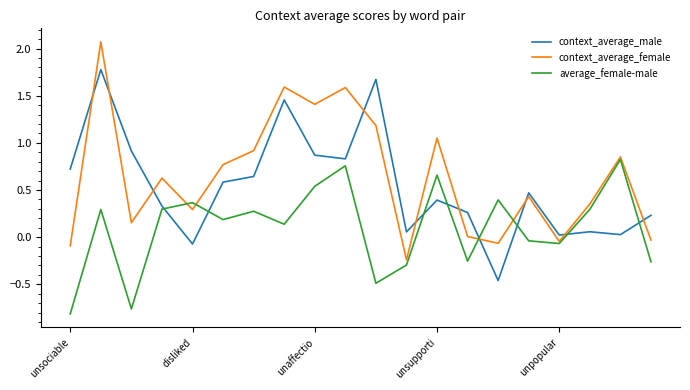

After their last crossing, which series has the higher values: context_average_male or context_average_female?

context_average_male